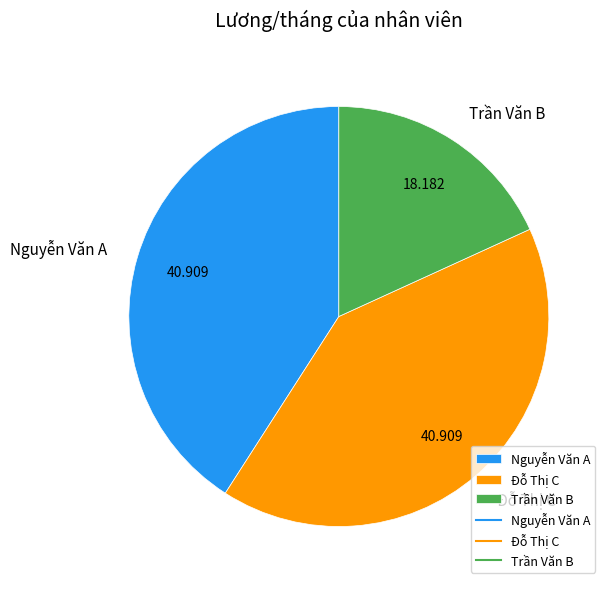

What is the smallest slice in the pie chart?

Trần Văn B